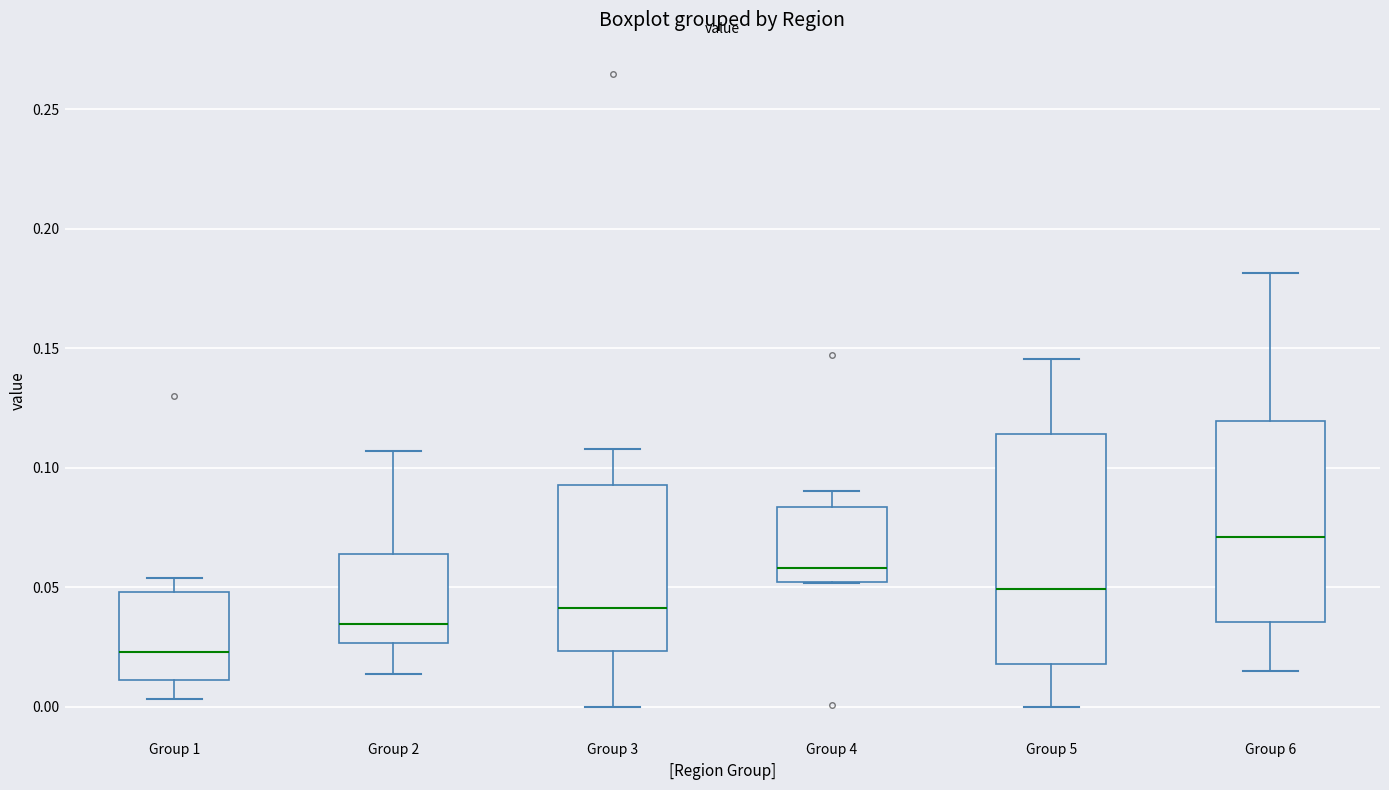

Reading left to right, read every box against the y-axis: the position of its median line, the range the box covers, and the ends of its whiskers. The values are not printed on the chart, so give them approximately, as read against the axis.

Group 1: median 0.025, box 0.010 to 0.050, whiskers 0.005 to 0.055
Group 2: median 0.035, box 0.025 to 0.065, whiskers 0.015 to 0.105
Group 3: median 0.040, box 0.025 to 0.095, whiskers 0.000 to 0.110
Group 4: median 0.060, box 0.050 to 0.085, whiskers 0.050 to 0.090
Group 5: median 0.050, box 0.020 to 0.115, whiskers 0.000 to 0.145
Group 6: median 0.070, box 0.035 to 0.120, whiskers 0.015 to 0.180